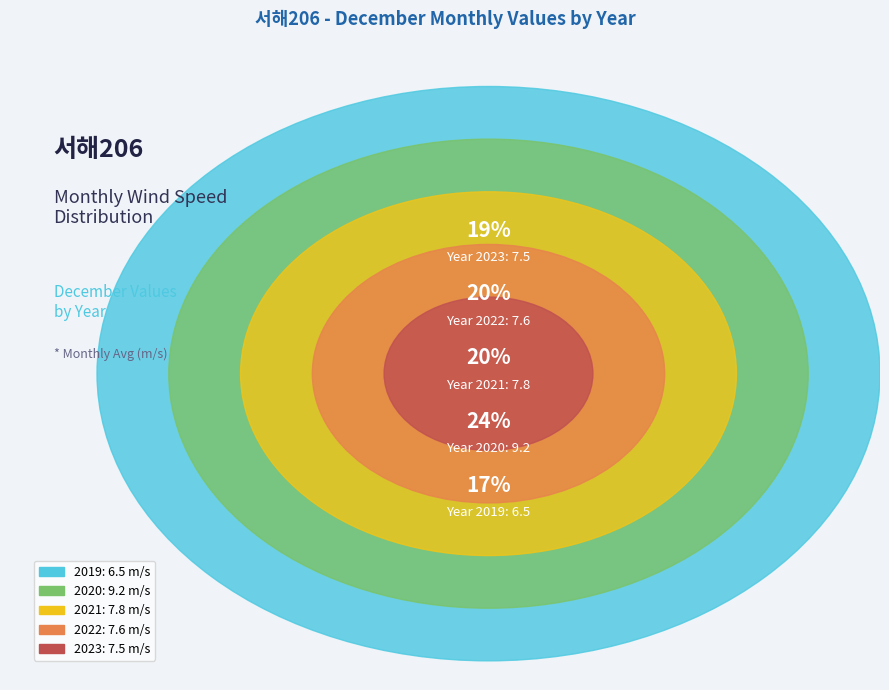

How many segments does this pie chart have?

5